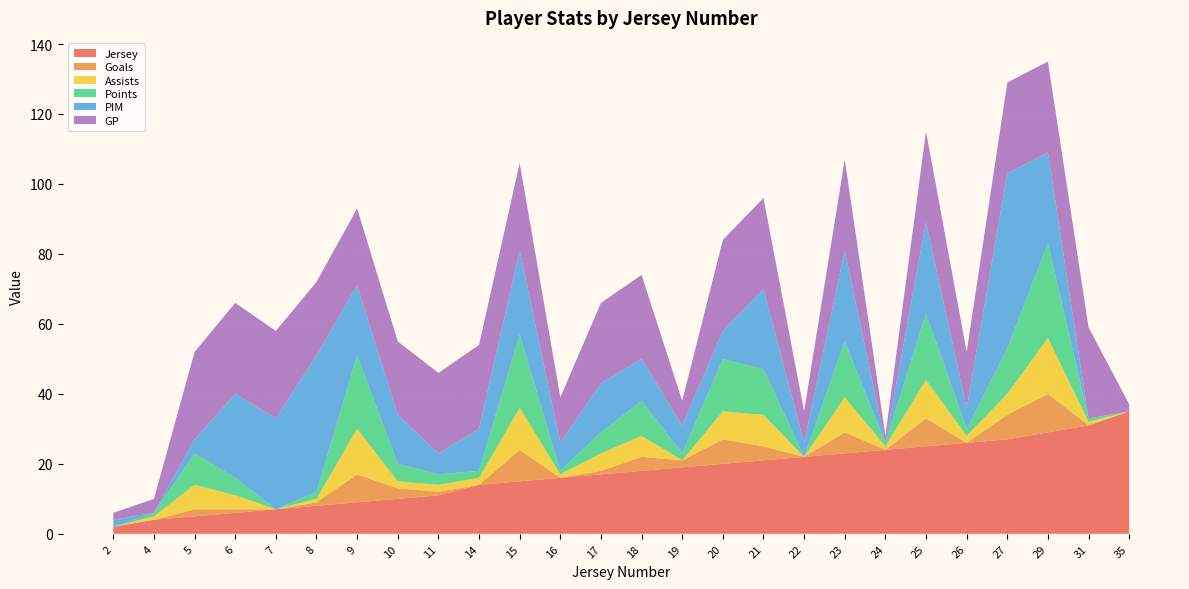

Reading left to right, transcribe all the data shown in this chart.

Jersey: 2=2	4=4	5=5	6=6	7=7	8=8	9=9	10=10	11=11	14=14	15=15	16=16	17=17	18=18	19=19	20=20	21=21	22=22	23=23	24=24	25=25	26=26	27=27	29=29	31=31	35=35
Goals: 2=0	4=0	5=2	6=1	7=0	8=1	9=8	10=3	11=1	14=0	15=9	16=0	17=1	18=4	19=2	20=7	21=4	22=0	23=6	24=0	25=8	26=0	27=7	29=11	31=0	35=0
Assists: 2=0	4=1	5=7	6=4	7=0	8=1	9=13	10=2	11=2	14=2	15=12	16=1	17=5	18=6	19=0	20=8	21=9	22=0	23=10	24=1	25=11	26=2	27=6	29=16	31=1	35=0
Points: 2=0	4=1	5=9	6=5	7=0	8=2	9=21	10=5	11=3	14=2	15=21	16=1	17=6	18=10	19=2	20=15	21=13	22=0	23=16	24=1	25=19	26=2	27=13	29=27	31=1	35=0
PIM: 2=2	4=0	5=4	6=24	7=26	8=39	9=20	10=14	11=6	14=12	15=24	16=8	17=14	18=12	19=8	20=8	21=23	22=4	23=26	24=0	25=26	26=6	27=50	29=26	31=0	35=0
GP: 2=2	4=4	5=25	6=26	7=25	8=21	9=22	10=21	11=23	14=24	15=25	16=13	17=23	18=24	19=7	20=26	21=26	22=9	23=26	24=2	25=26	26=16	27=26	29=26	31=26	35=2